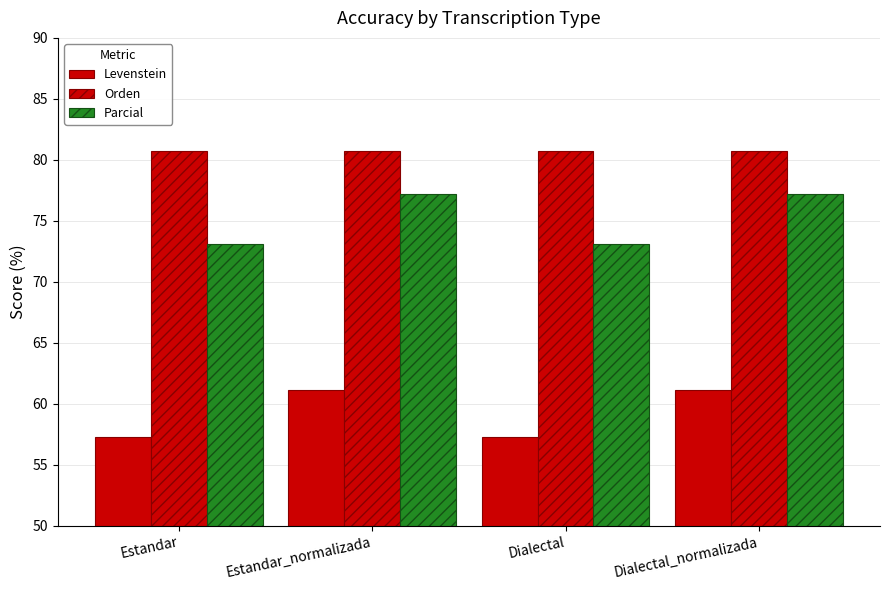

Which label corresponds to the largest value in the chart?

Estandar